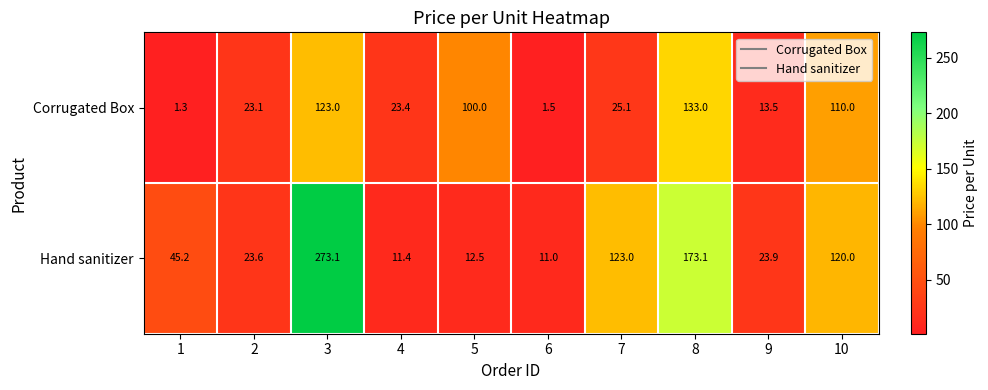

At 8, list the series in order from largest to smallest.

Hand sanitizer, Corrugated Box